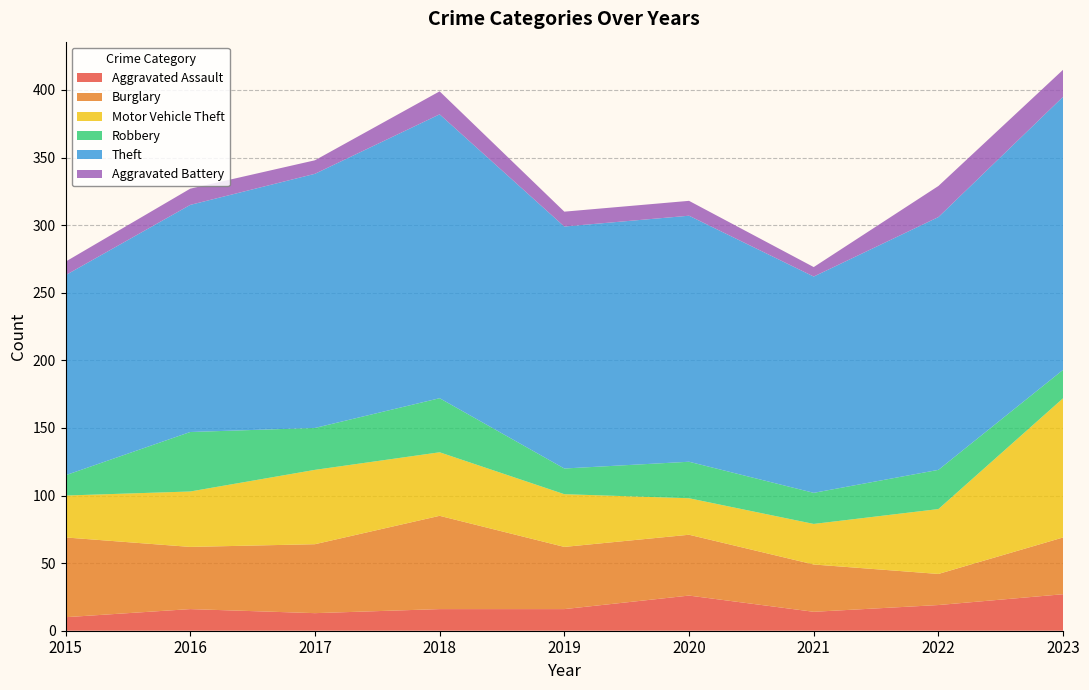

Reading left to right, transcribe all the data shown in this chart.

Aggravated Assault: 10	16	13	16	16	26	14	19	27
Burglary: 59	46	51	69	46	45	35	23	42
Motor Vehicle Theft: 31	41	55	47	39	27	30	48	103
Robbery: 15	44	31	40	19	27	23	29	21
Theft: 148	168	188	210	179	182	160	187	202
Aggravated Battery: 10	12	10	17	11	11	7	23	20